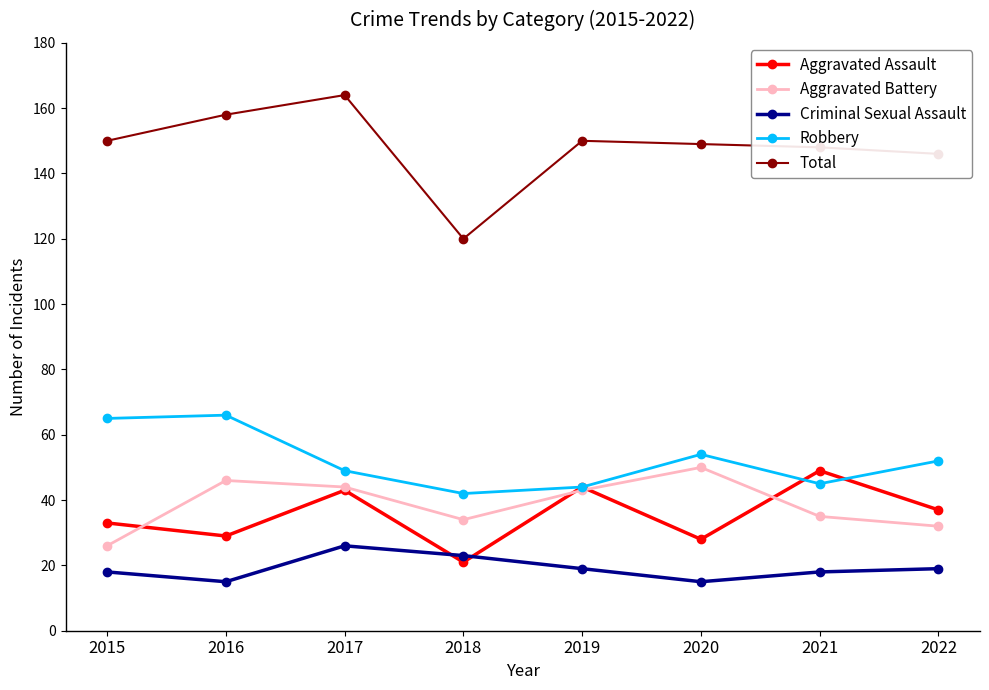

Where is the first local minimum for Robbery?

2018